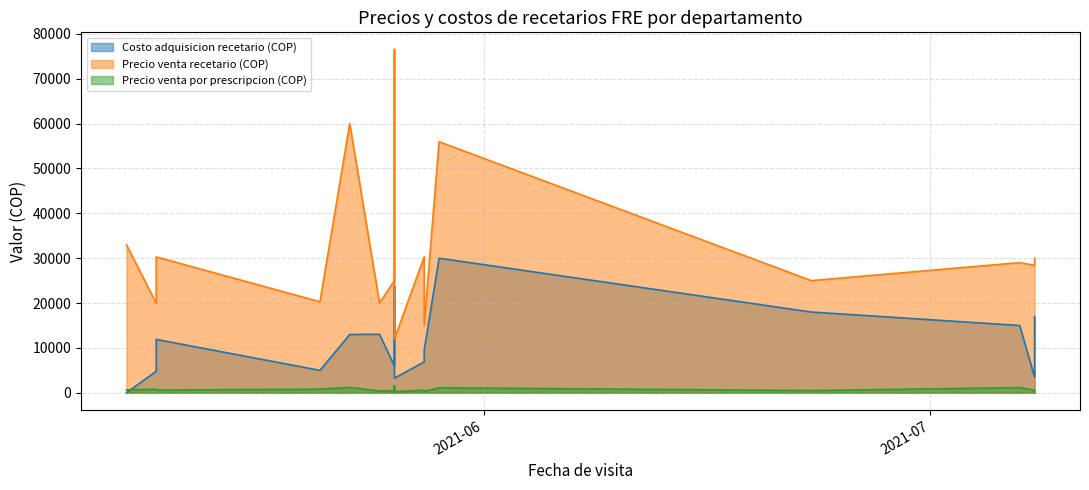

What is the total value across all series at 2021-05-28?

37806